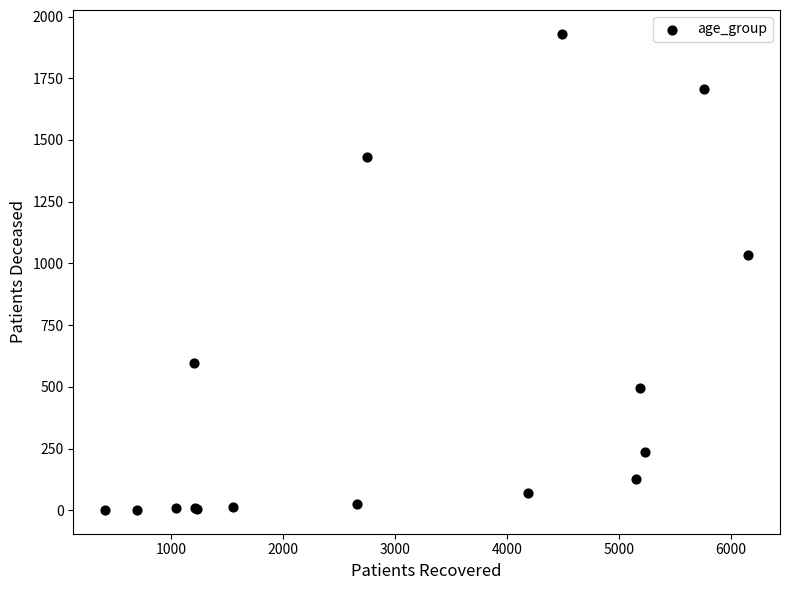

What Y value in the scatter plot is closest to 966?

1035